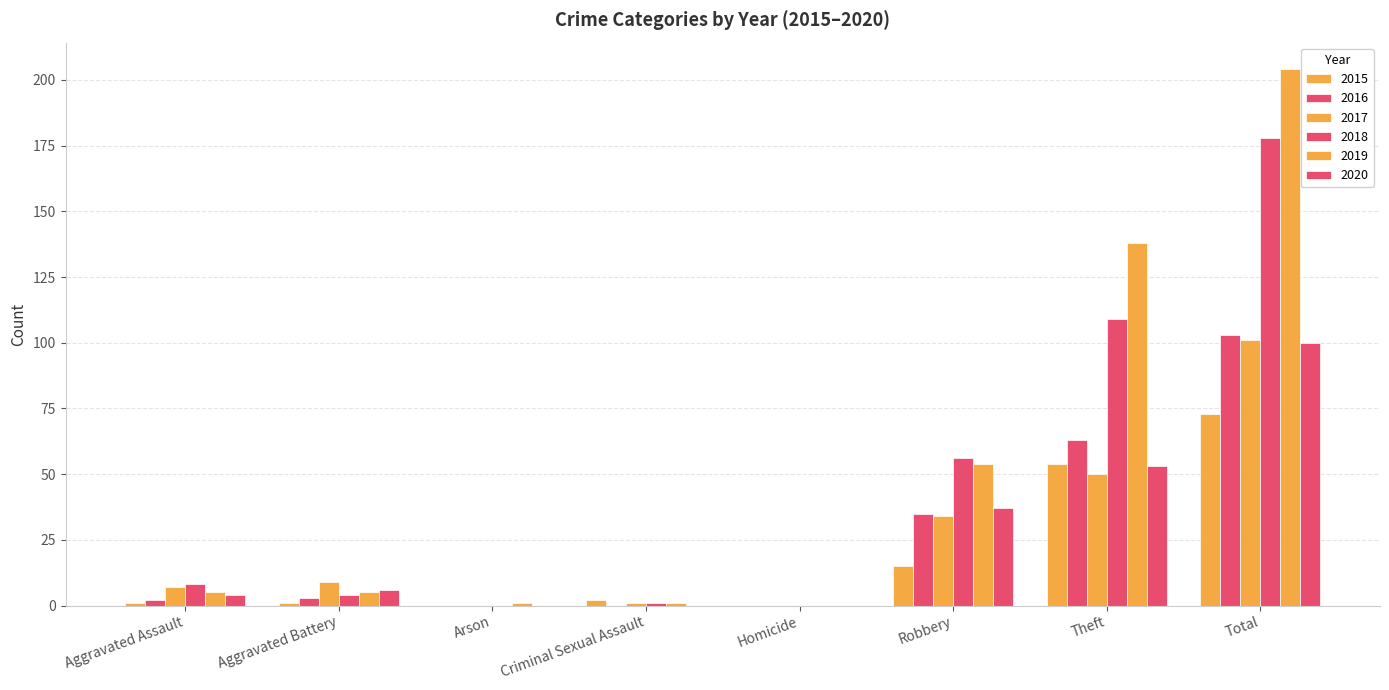

What position from the left is Total?

8